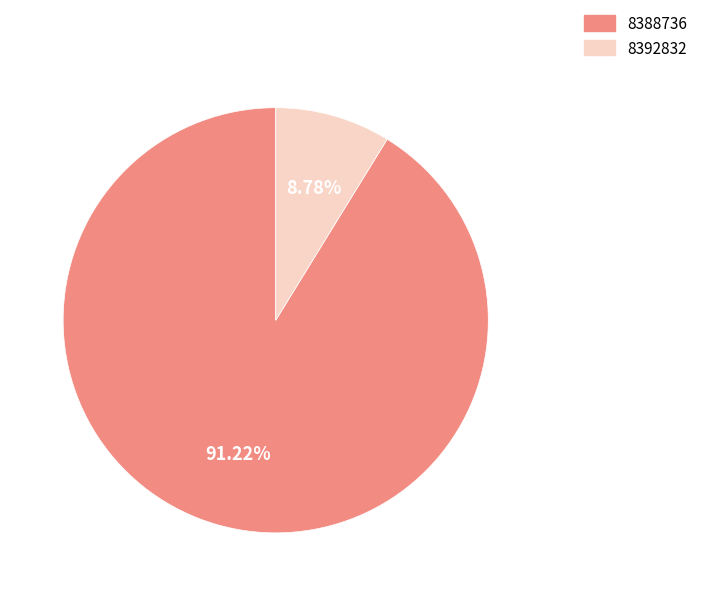

What percentage is the 8392832 slice, to the nearest percent?

9%